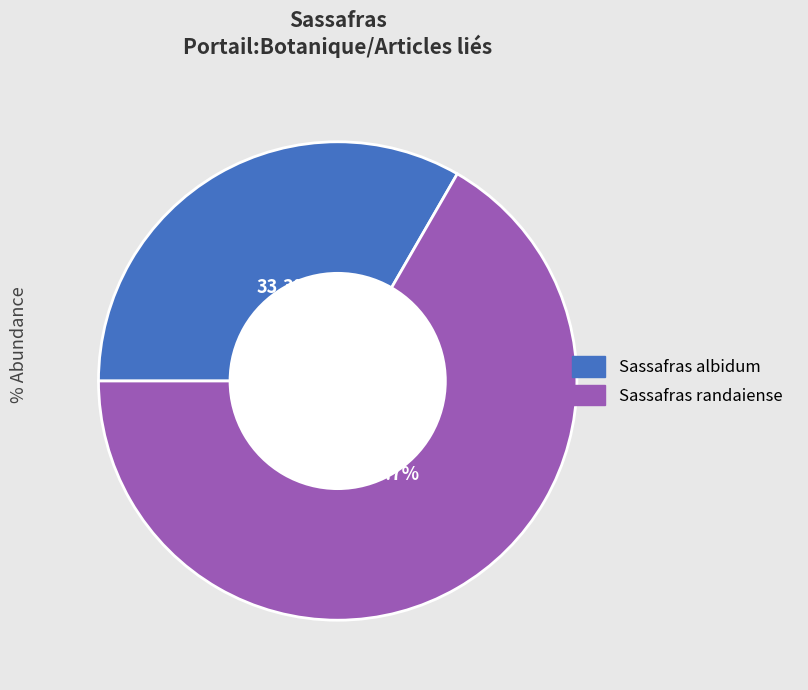

Which category accounts for the majority?

Sassafras randaiense